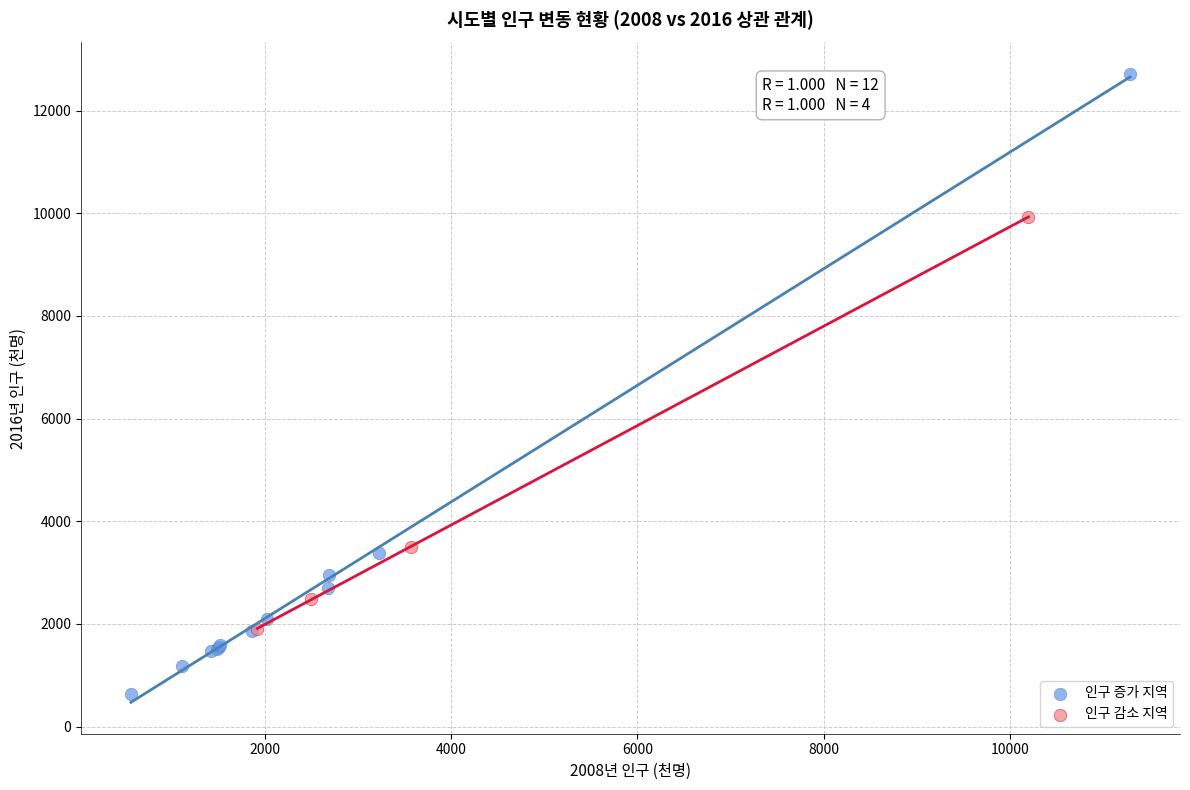

Which series reaches the minimum Y coordinate?

인구 증가 지역